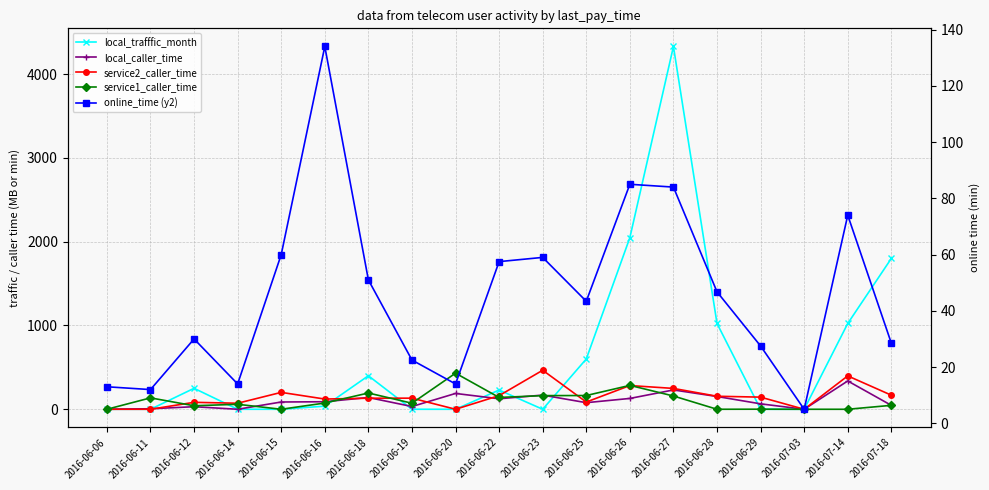

Rank the series by their maximum value, from lowest to highest.

online_time (y2), local_caller_time, service1_caller_time, service2_caller_time, local_trafffic_month